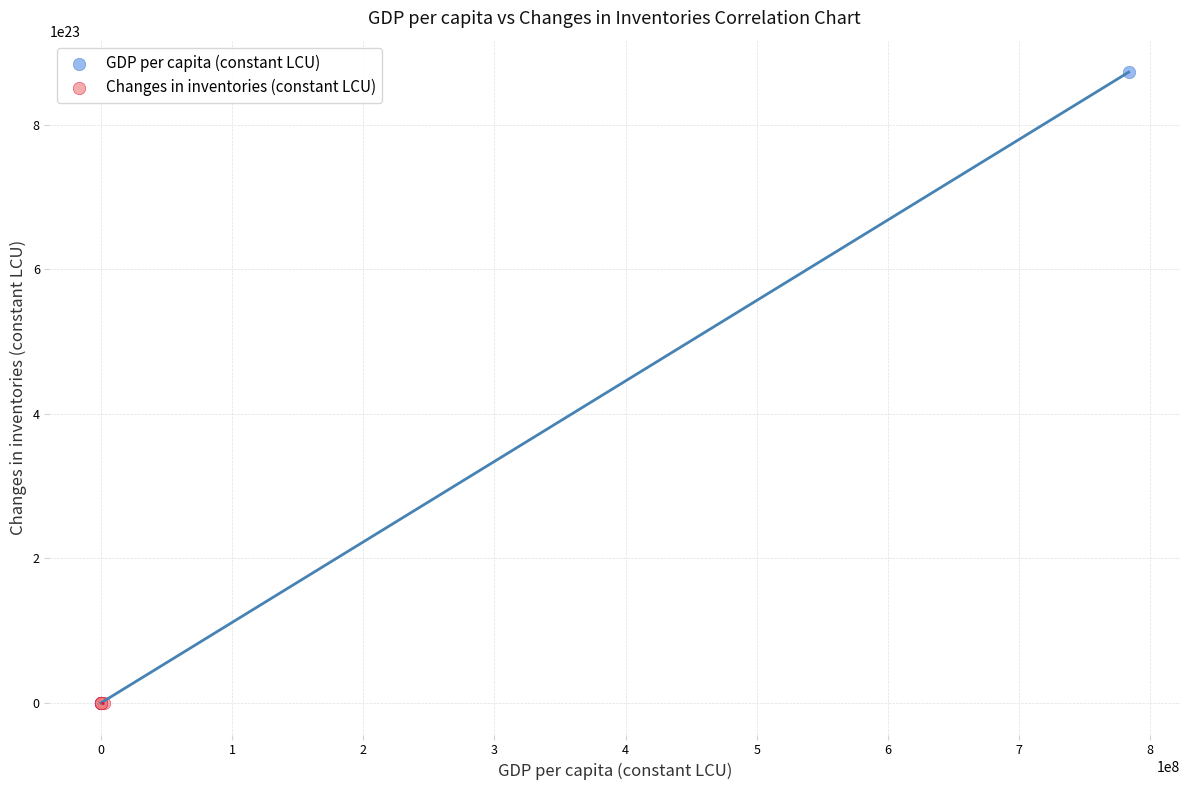

Which series reaches the maximum Y coordinate?

GDP per capita (constant LCU)